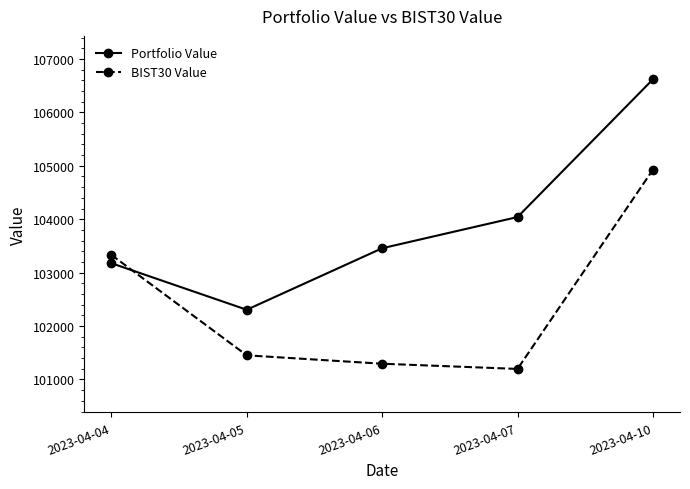

List the series in order of their overall mean, lowest first.

BIST30 Value, Portfolio Value